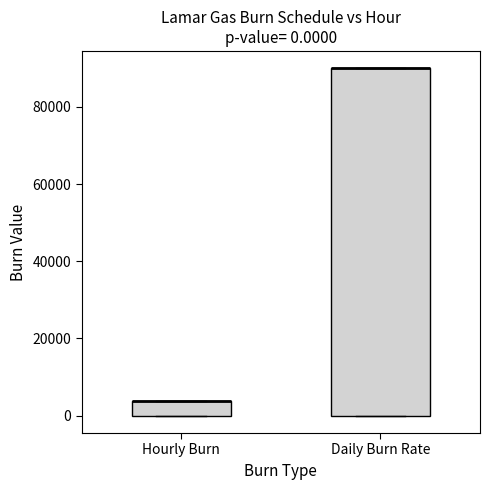

Comparing the boxes themselves (not the whiskers), which one is the tallest?

Daily Burn Rate